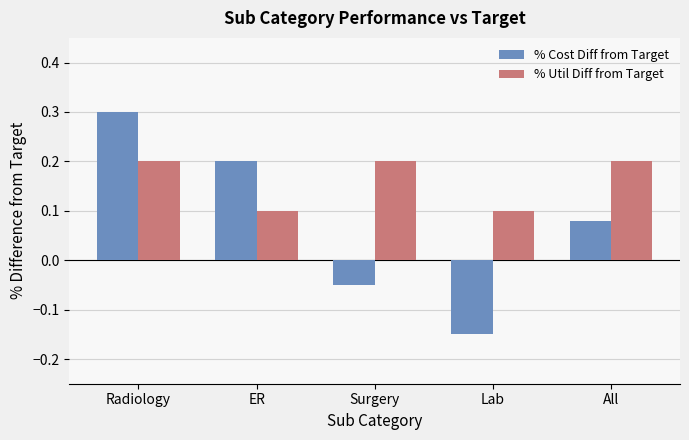

Rank the categories by % Cost Diff from Target value from lowest to highest.

Lab, Surgery, All, ER, Radiology